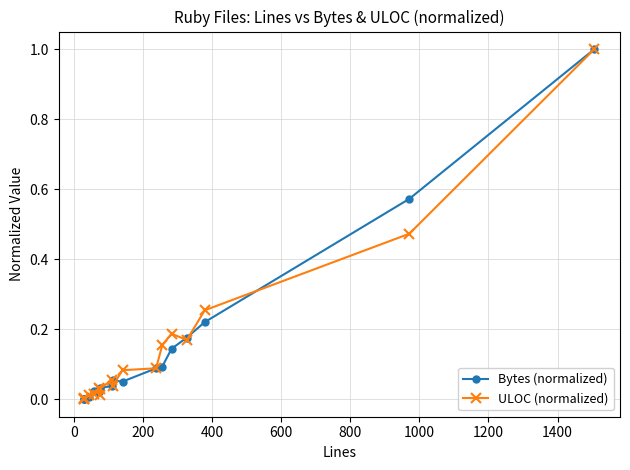

What is the sum of all Bytes (normalized) values?

2.5